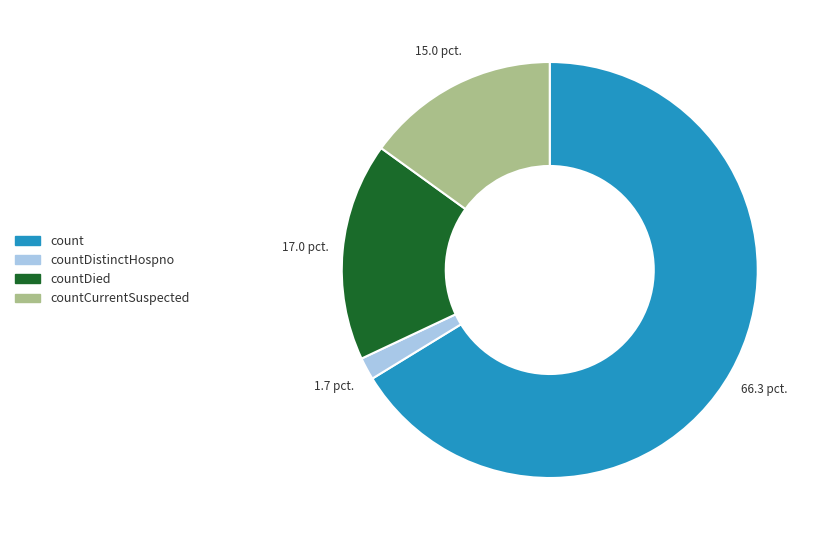

Does any single category account for the majority?

Yes